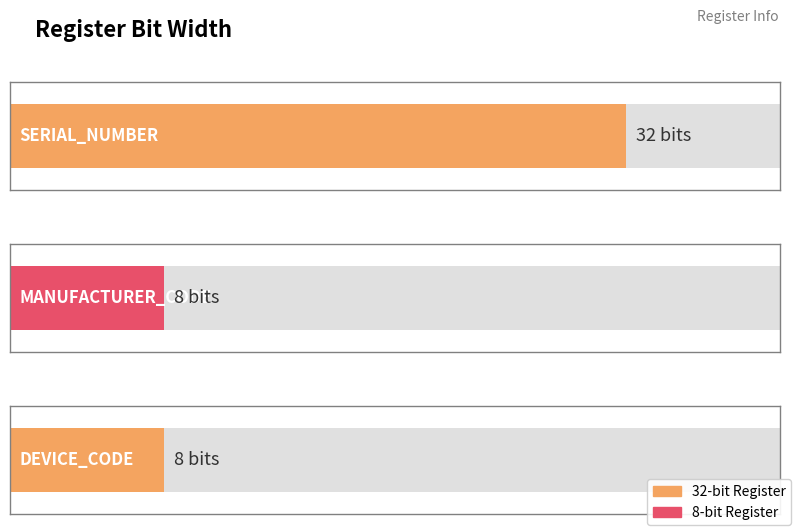

What is the sum of the values at SERIAL_NUMBER and MANUFACTURER_CODE?

40